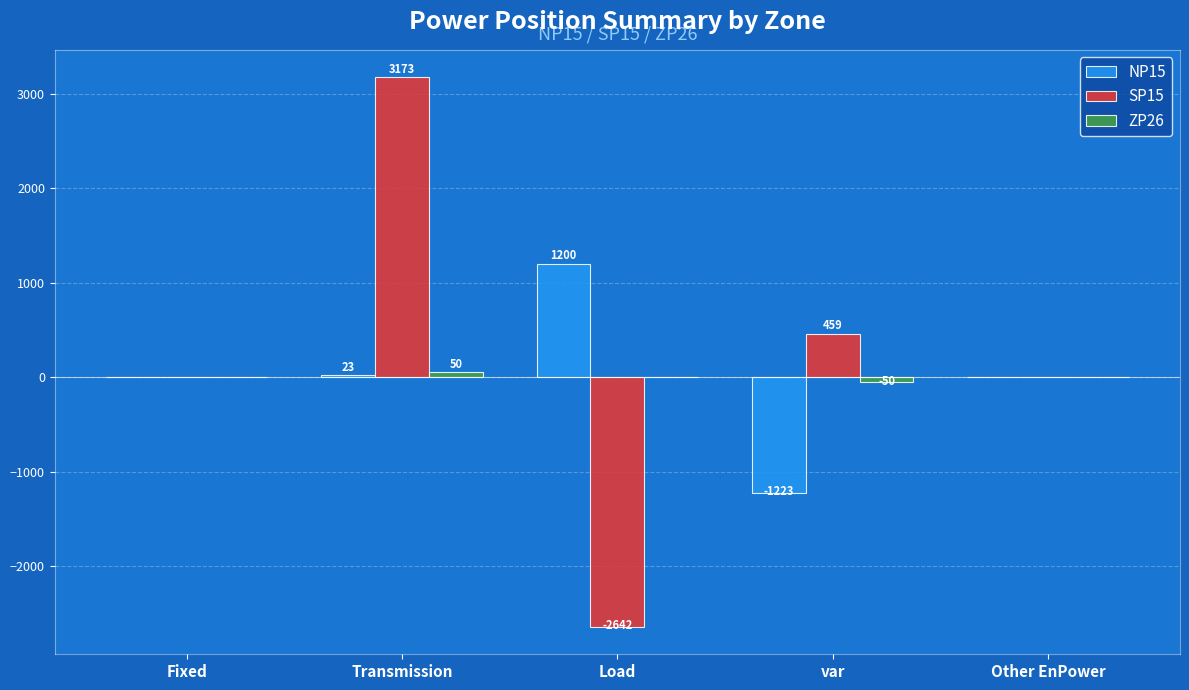

Which series changed the most between Load and var?

SP15